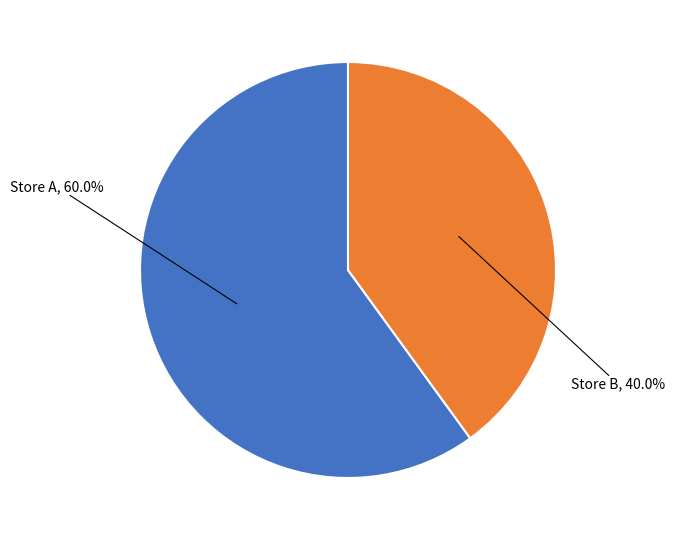

Does any single category account for the majority?

Yes